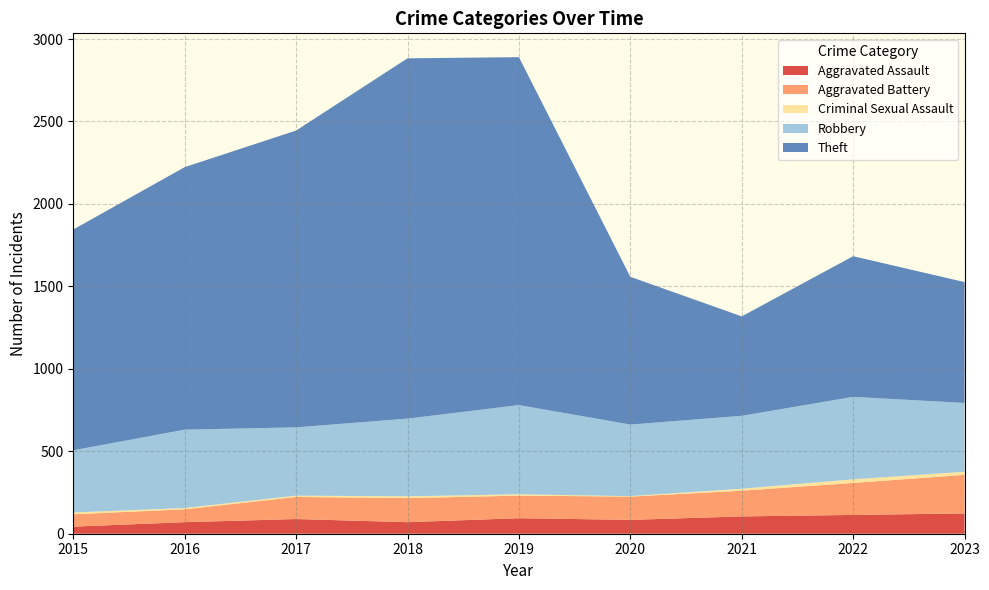

Reading left to right, what are all the values shown in this chart?

Aggravated Assault: 2015=43	2016=70	2017=89	2018=70	2019=94	2020=84	2021=105	2022=114	2023=123
Aggravated Battery: 2015=75	2016=78	2017=134	2018=146	2019=137	2020=141	2021=156	2022=194	2023=234
Criminal Sexual Assault: 2015=11	2016=8	2017=8	2018=11	2019=8	2020=3	2021=12	2022=22	2023=19
Robbery: 2015=377	2016=475	2017=414	2018=471	2019=541	2020=434	2021=442	2022=500	2023=417
Theft: 2015=1339	2016=1592	2017=1800	2018=2185	2019=2110	2020=896	2021=603	2022=853	2023=733